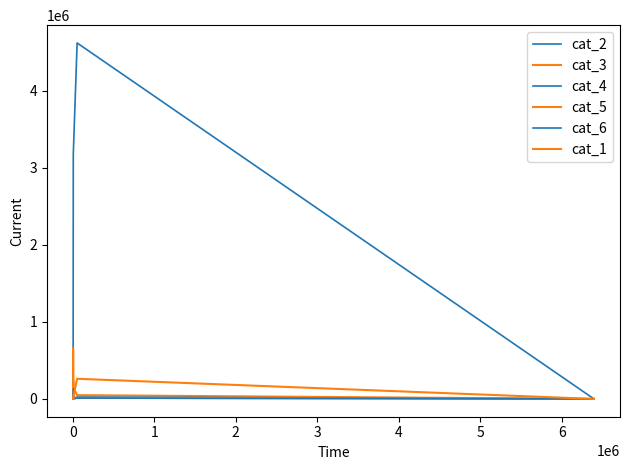

How many data points in cat_1 are above 755?

3